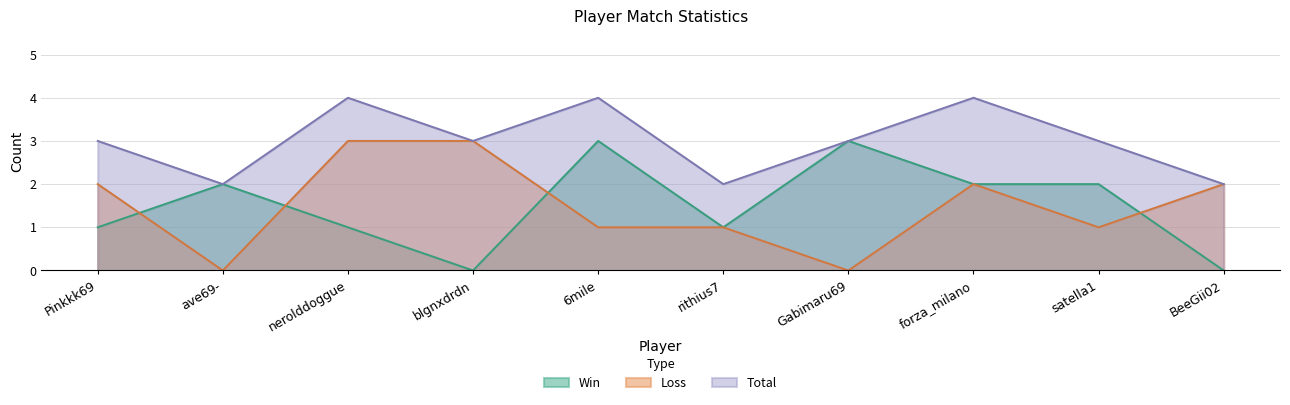

Reading left to right, extract all data points from this chart.

Win: 1	2	1	0	3	1	3	2	2	0
Loss: 2	0	3	3	1	1	0	2	1	2
Total: 3	2	4	3	4	2	3	4	3	2